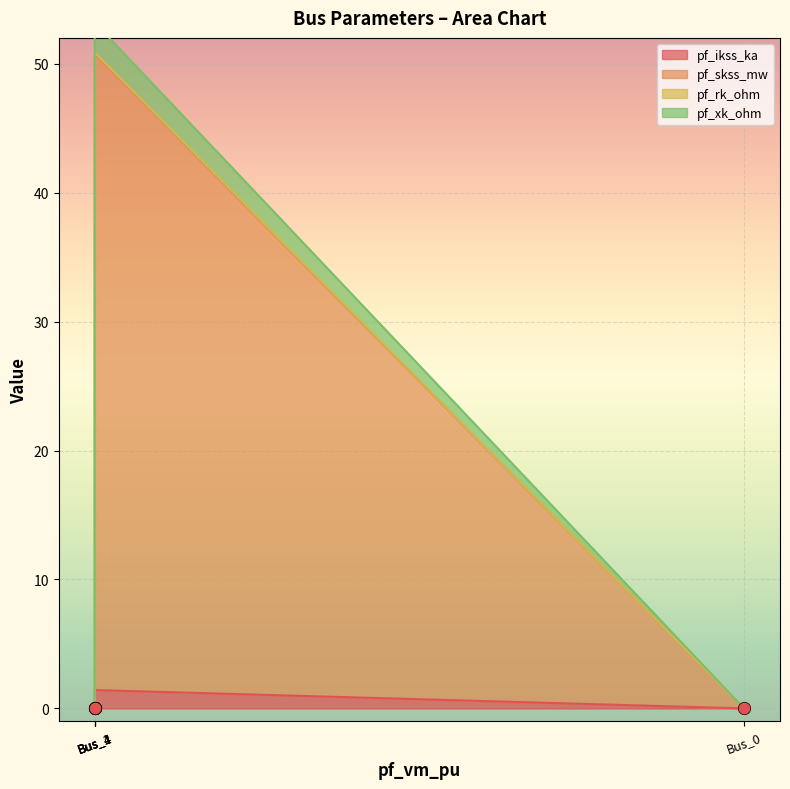

Is the value of pf_skss_mw at Bus_3 greater than the value of pf_rk_ohm at Bus_2?

No